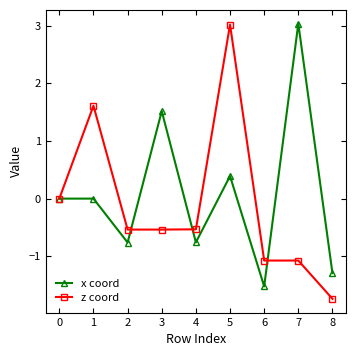

What is the highest value of the z coord series?

3.0